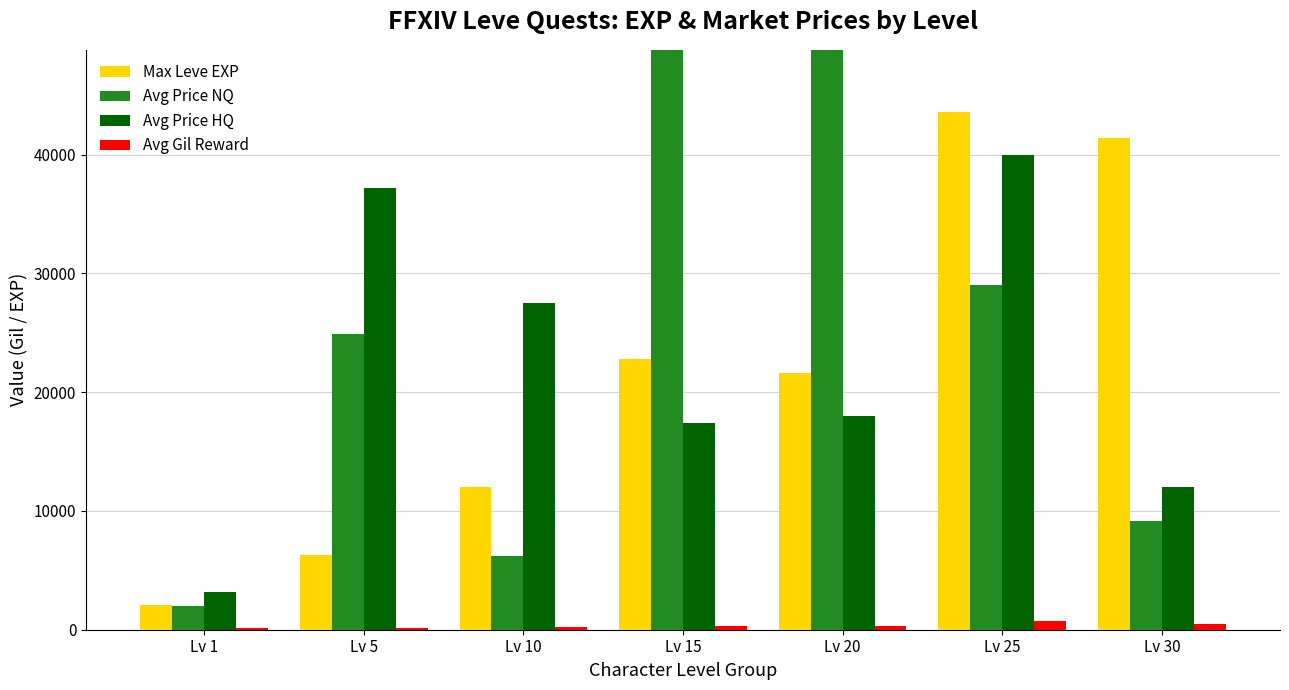

What is the minimum value shown in the chart?

113